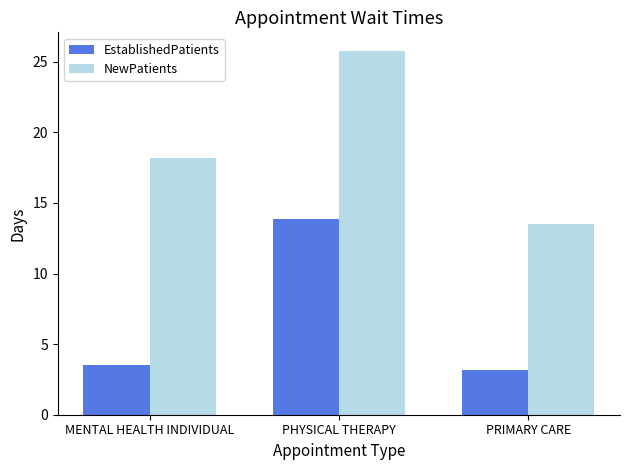

What is the sum of the NewPatients values at MENTAL HEALTH INDIVIDUAL and PRIMARY CARE?

31.7